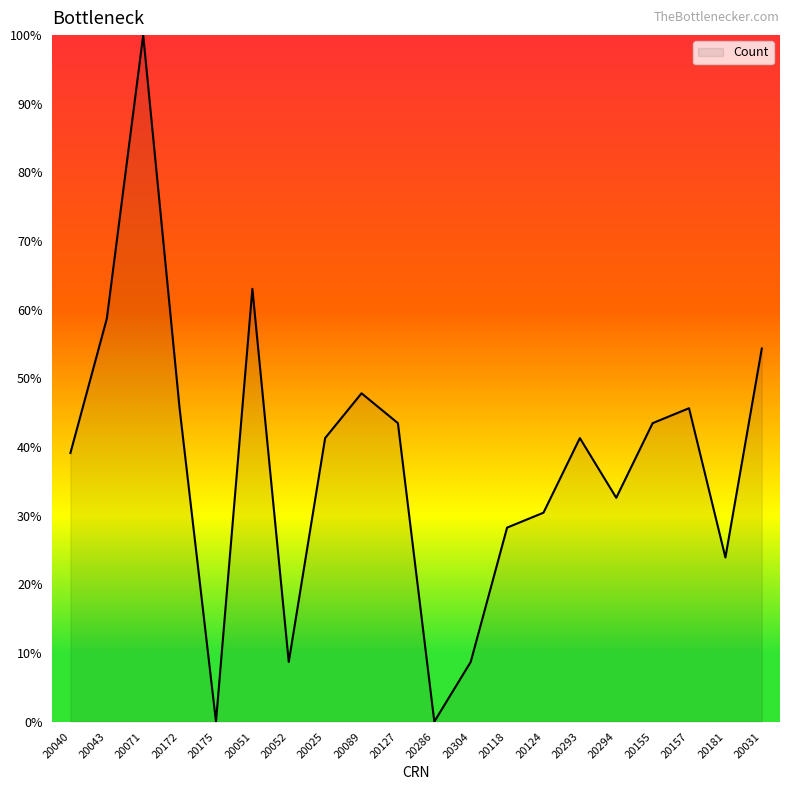

What is the difference between the maximum and minimum values?

100.0